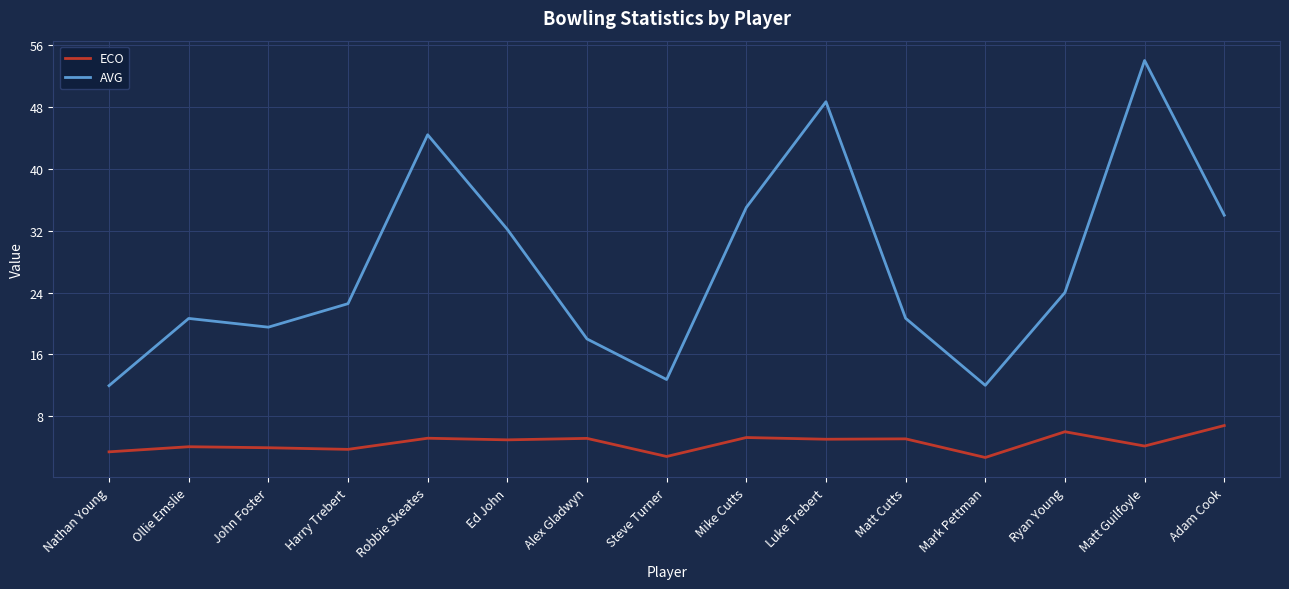

Which series has the largest total across all categories?

AVG